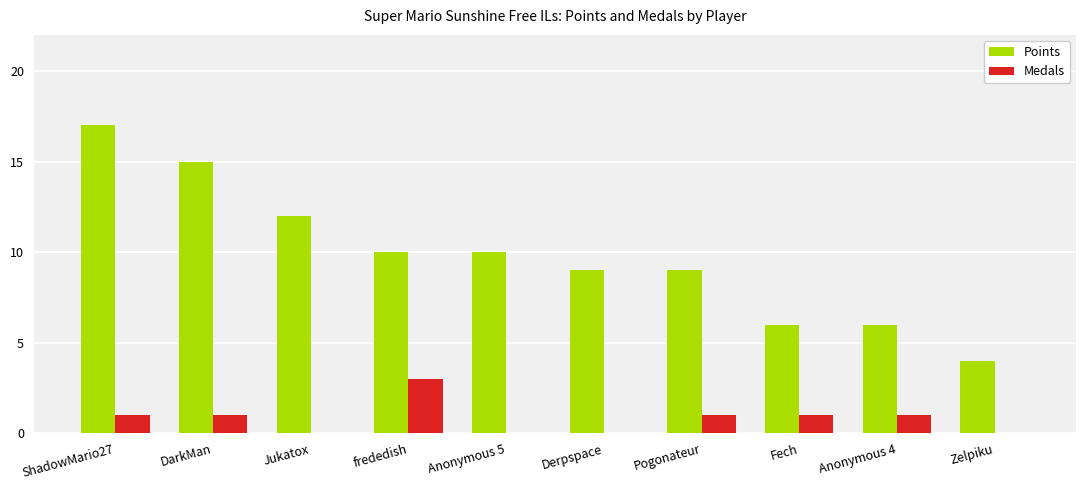

At which category is the sum across all series the highest?

ShadowMario27